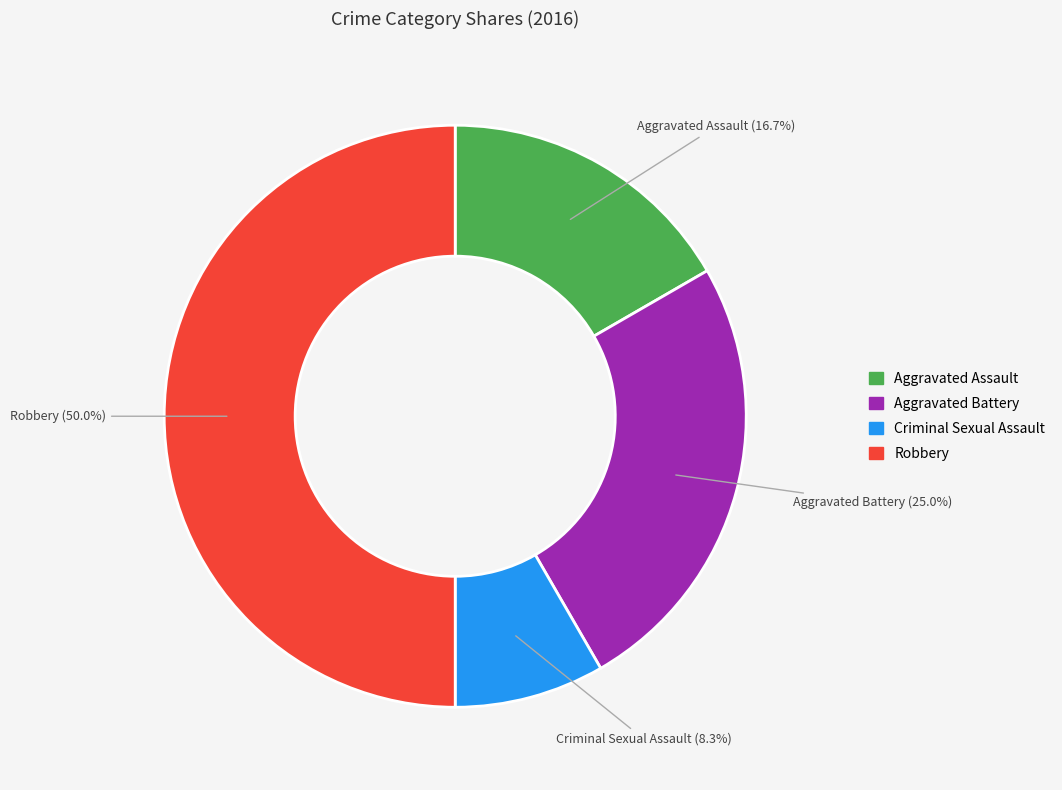

How many segments does this pie chart have?

4